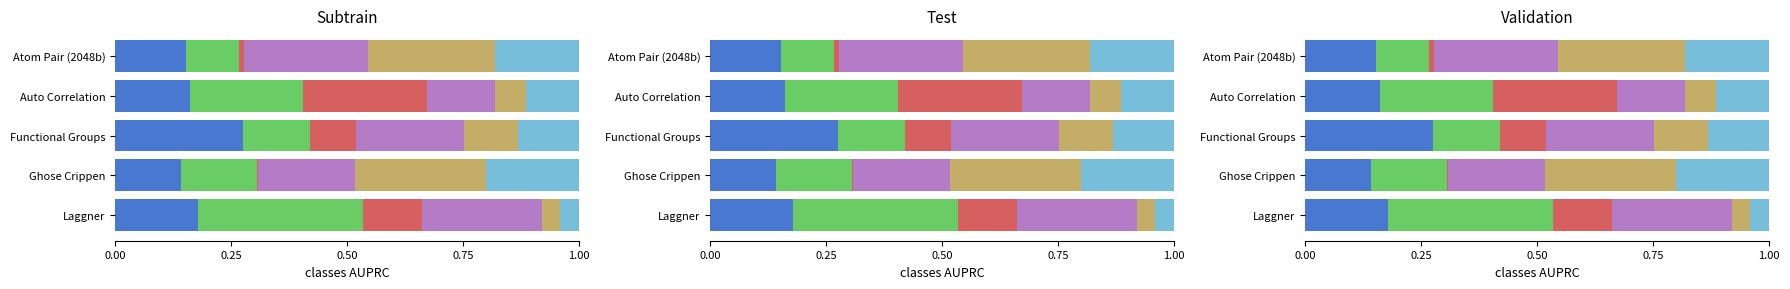

What are all the series names shown in the legend?

query_id, limit, FROM_n_of_processed_rows, offset, SELECT_n_of_columns, SELECT_n_of_all_non_aggr_func